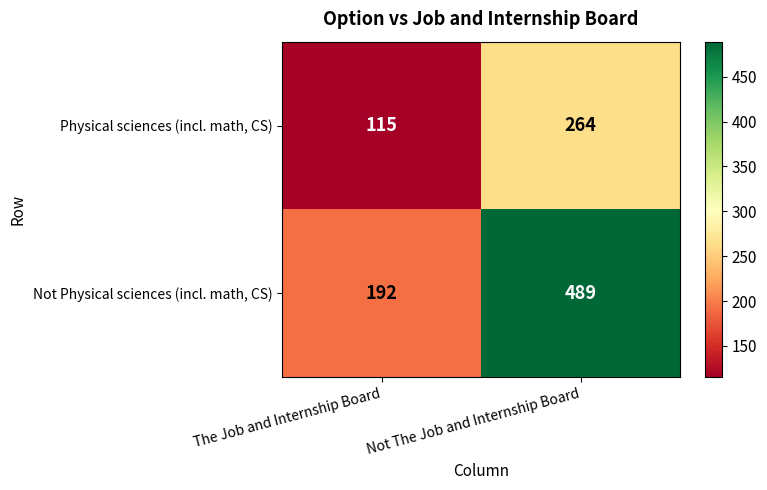

What is the difference between the maximum and minimum values in the Physical sciences (incl. math, CS) series?

149